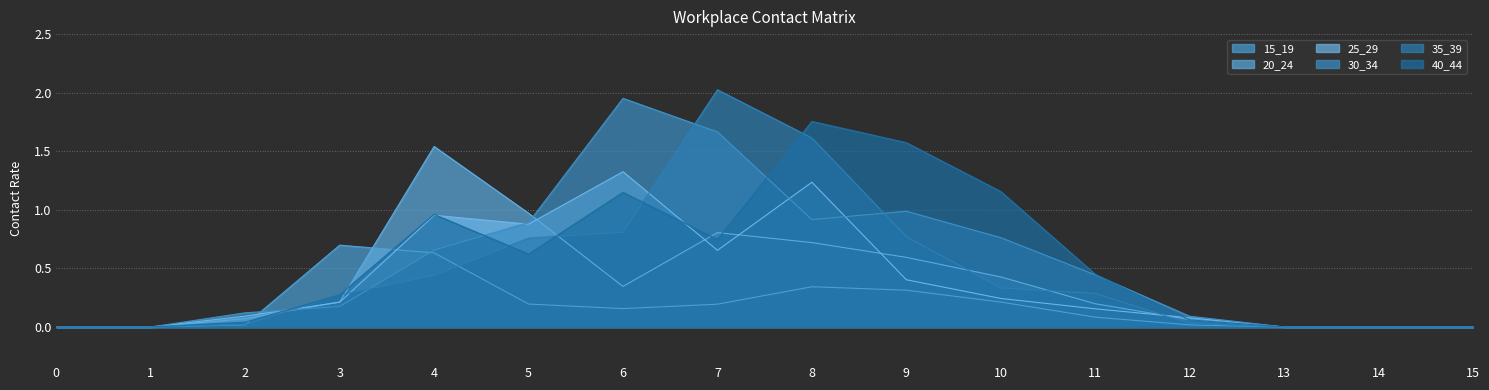

What is the value of the 40_44 point at the 13th from the left?

0.1